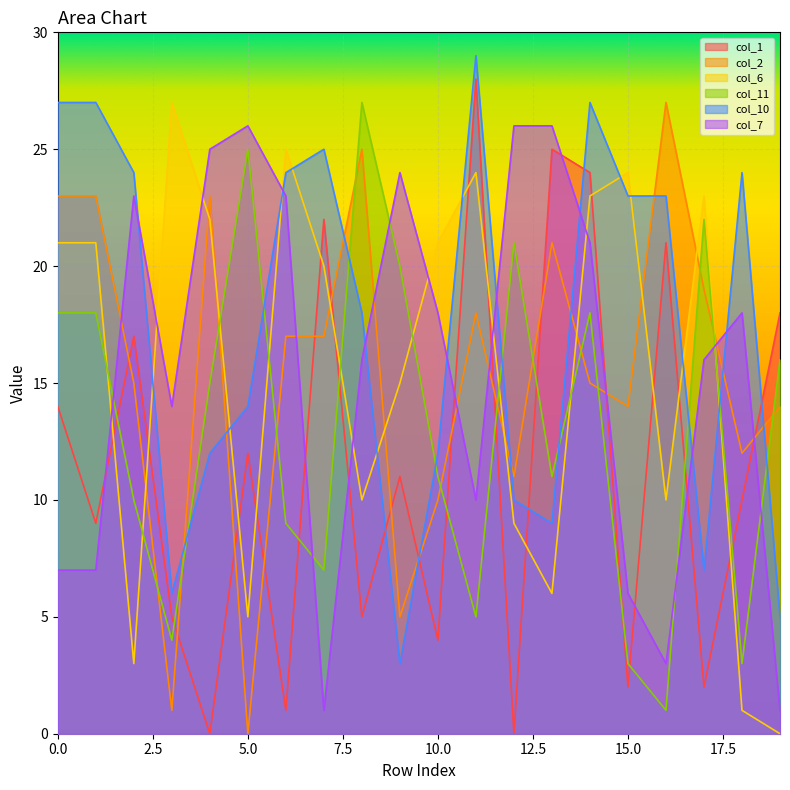

Between 15 and 8, which is larger?

8